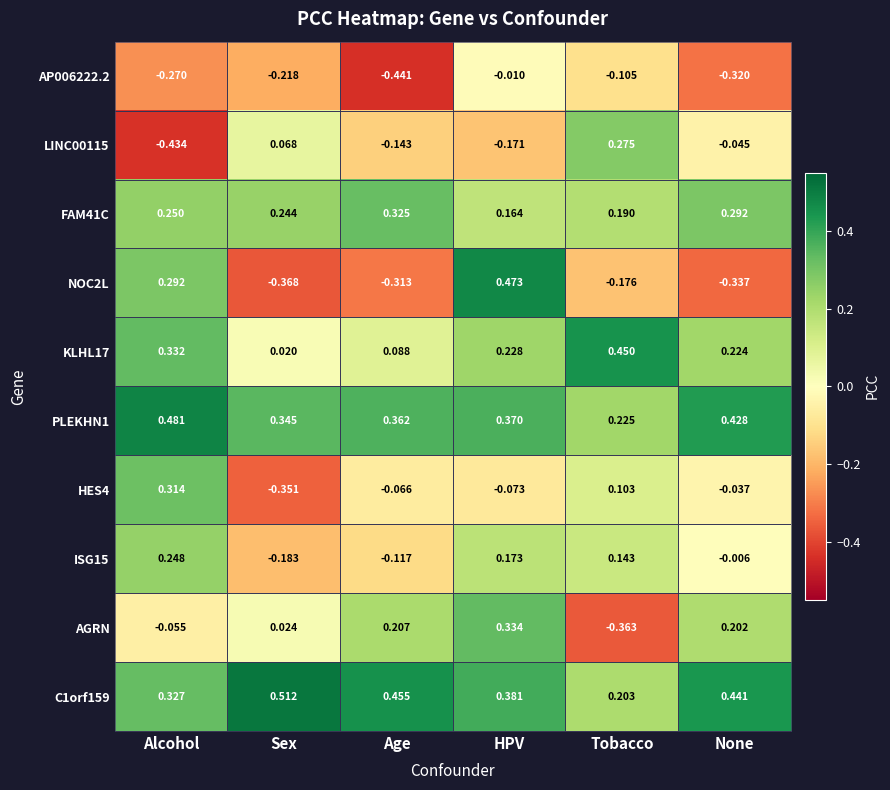

Which category has the highest value in the AP006222.2 series?

HPV